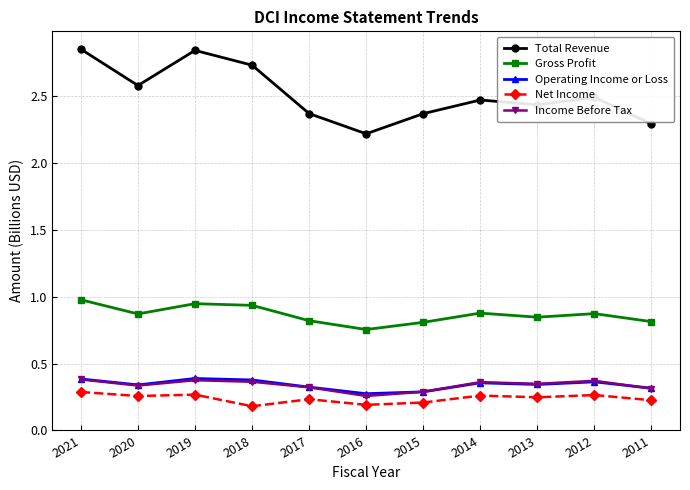

Count the number of data series in this chart.

5